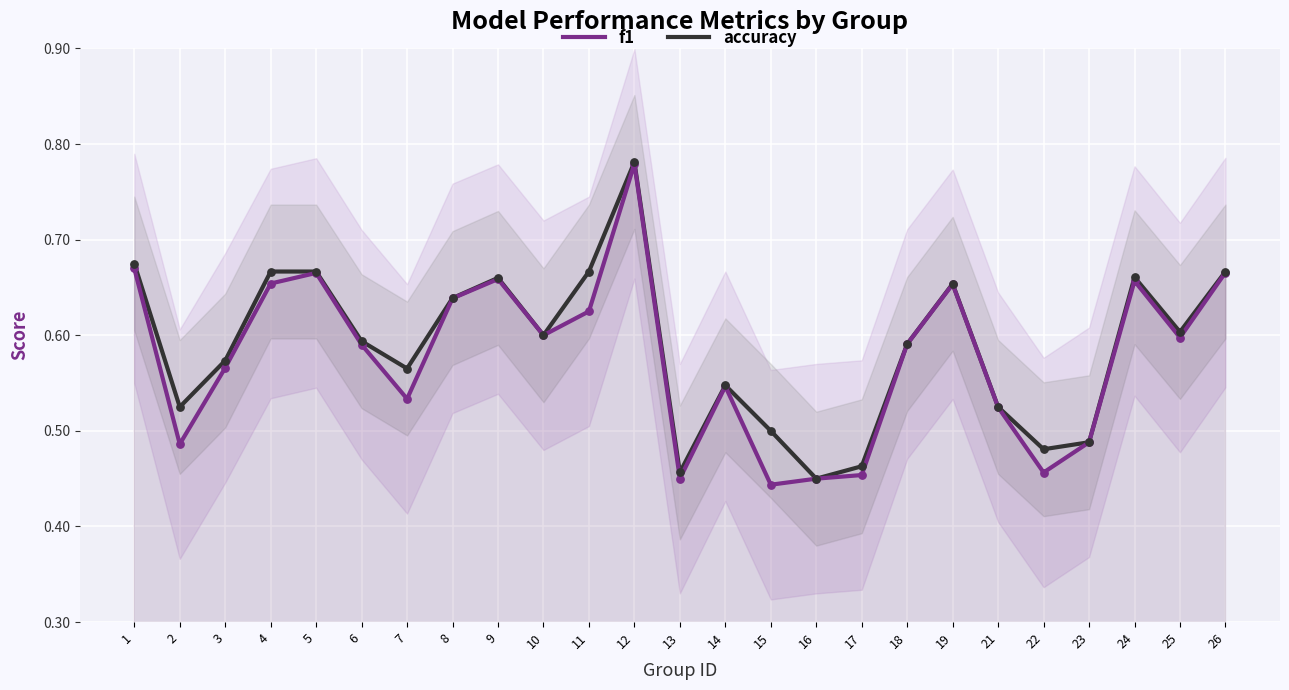

At which category is the sum across all series the highest?

12